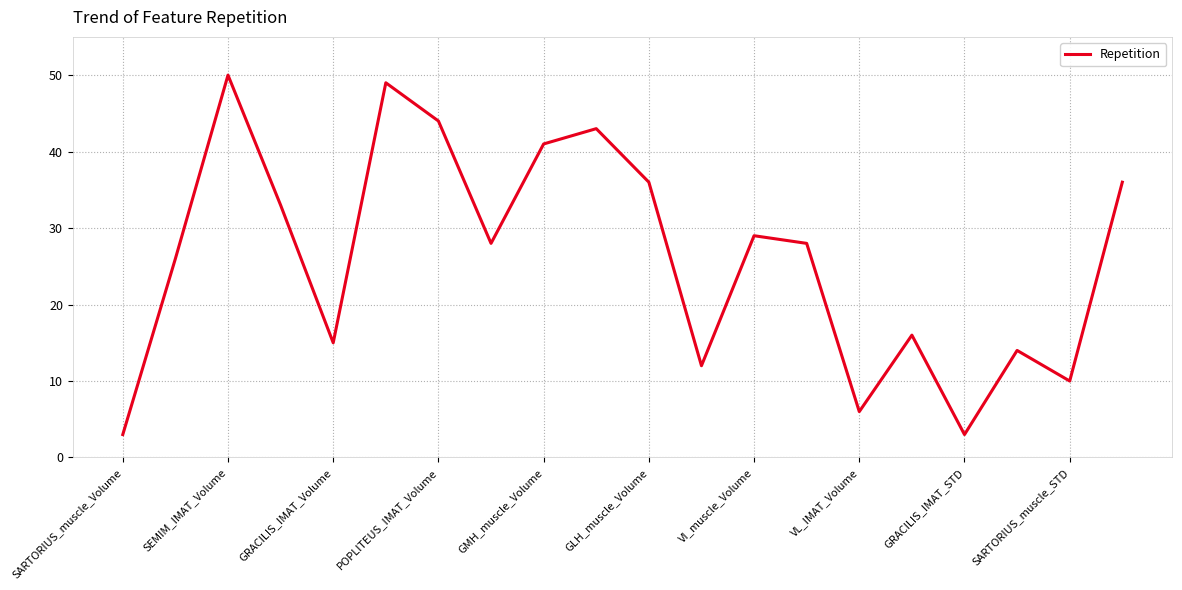

What is the maximum value shown in the chart?

50